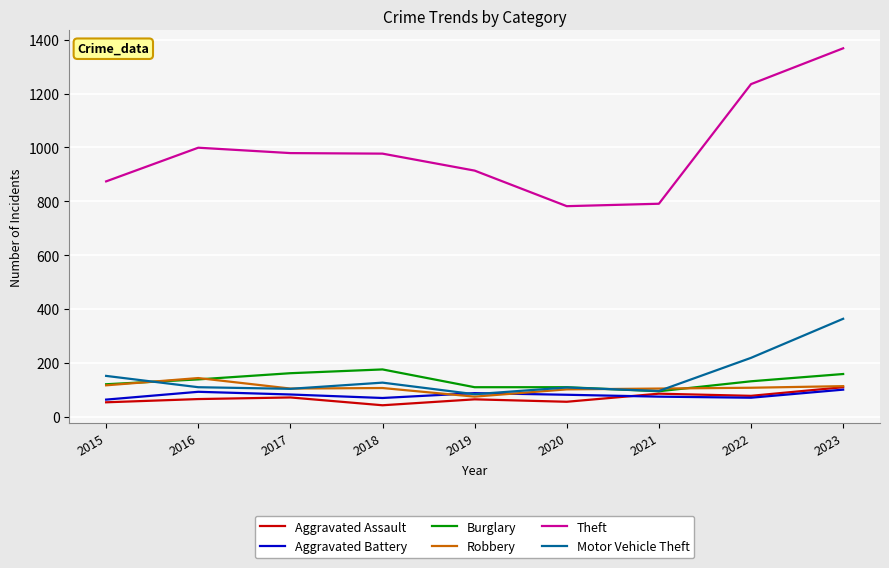

True or false: Motor Vehicle Theft and Burglary cross at least once.

True